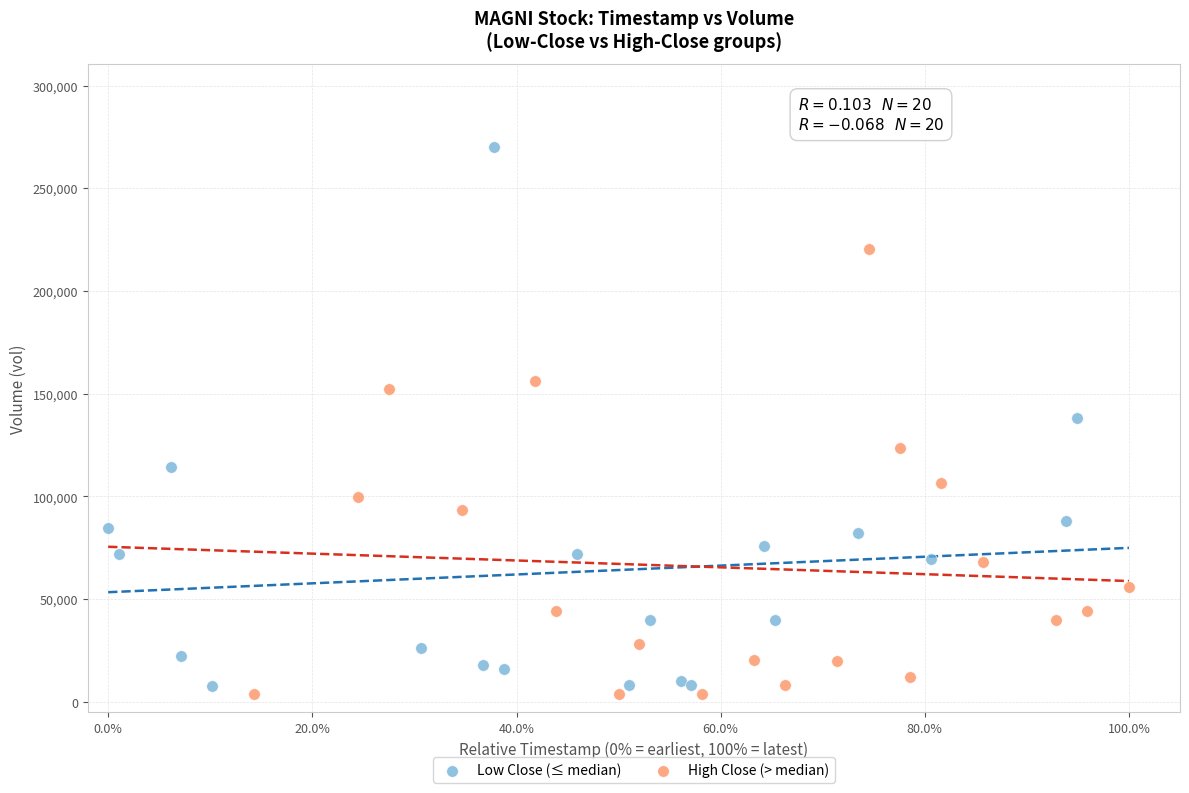

Which series has the widest spread of Y values?

Low Close (≤ median)